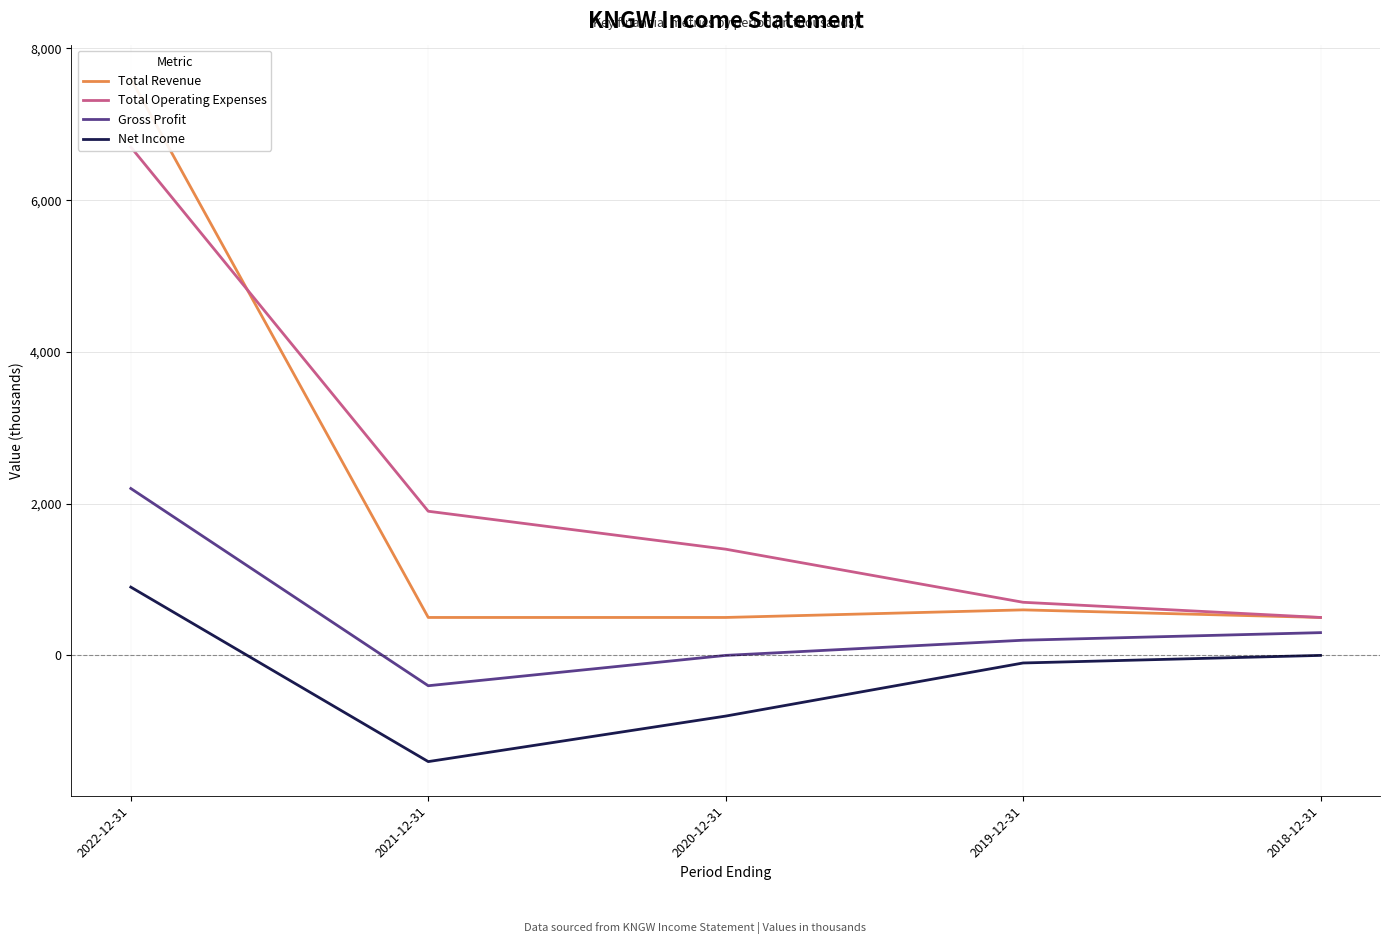

What is the difference between the maximum and second lowest values in the Total Operating Expenses series?

6000